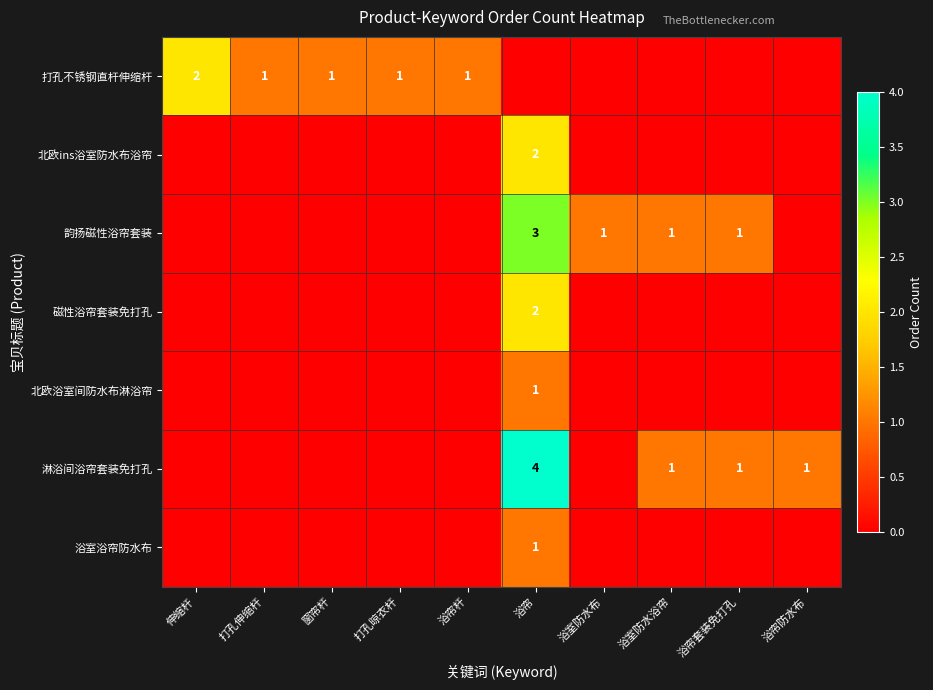

The value of 韵扬磁性浴帘套装 at 浴室防水布 is 1. True or false?

True